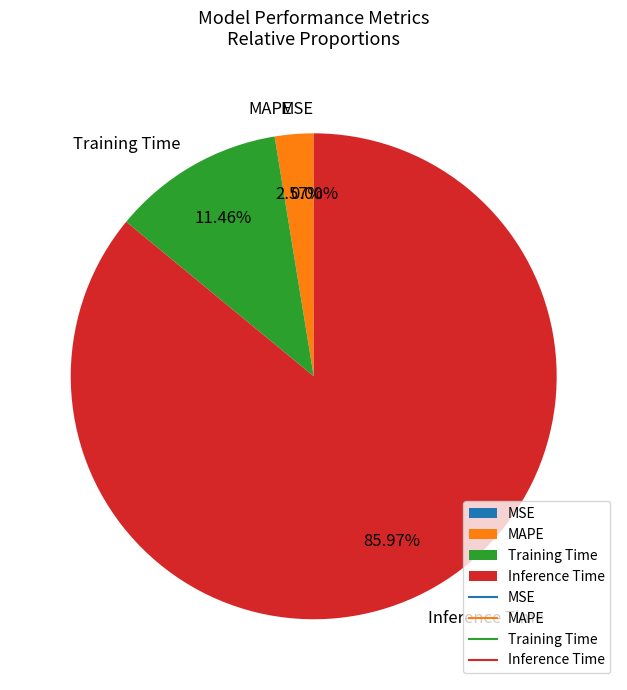

True or false: Inference Time accounts for 93% of the total.

False